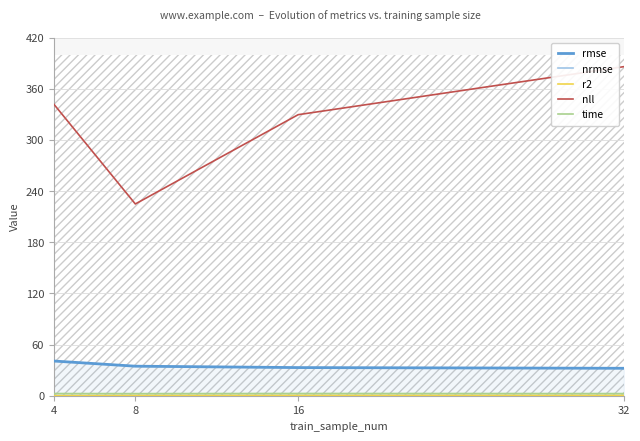

Which series changed the most between 4 and 16?

nll